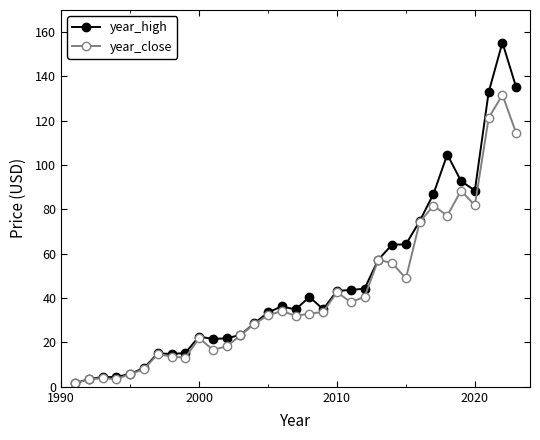

What are all the series names shown in the legend?

year_high, year_close